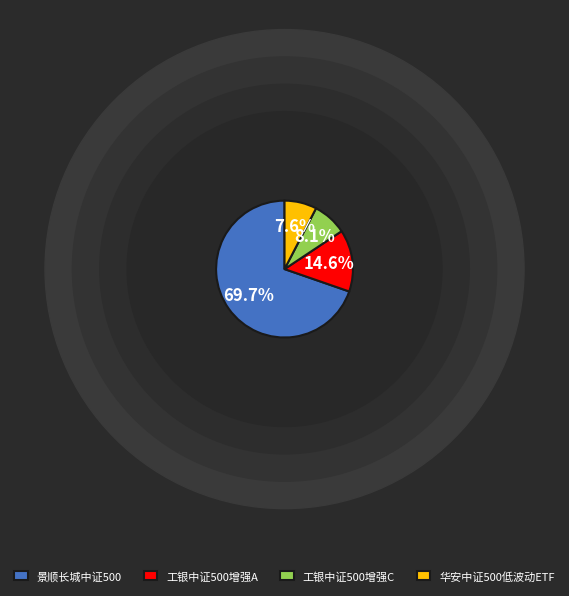

Between 工银中证500六个月持有指数增强A and 华安中证500行业中性低波动ETF, which is larger?

工银中证500六个月持有指数增强A